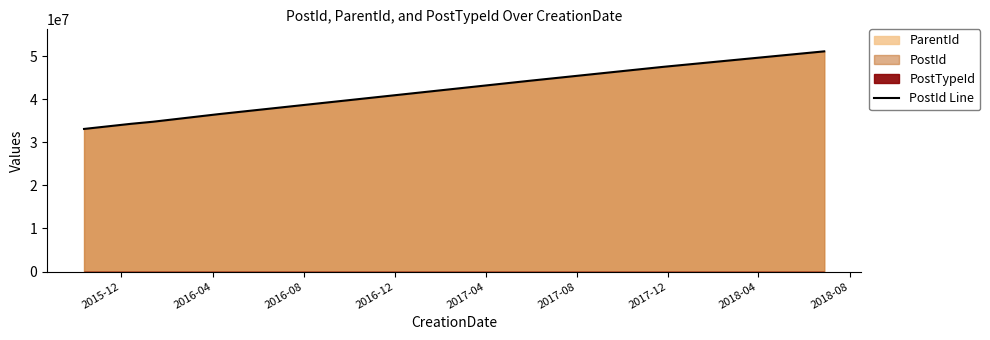

What is the difference between the maximum and second lowest values?

16804558